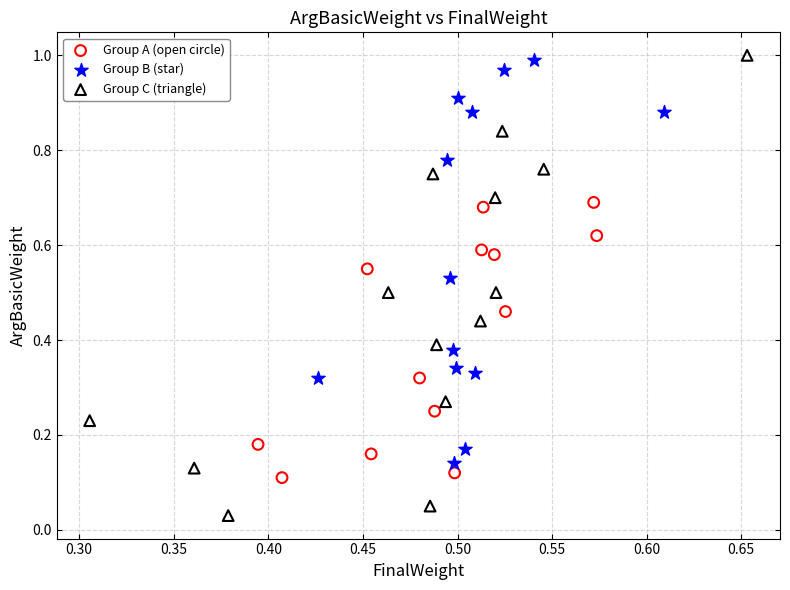

Which series reaches the minimum Y coordinate?

Group C (triangle)